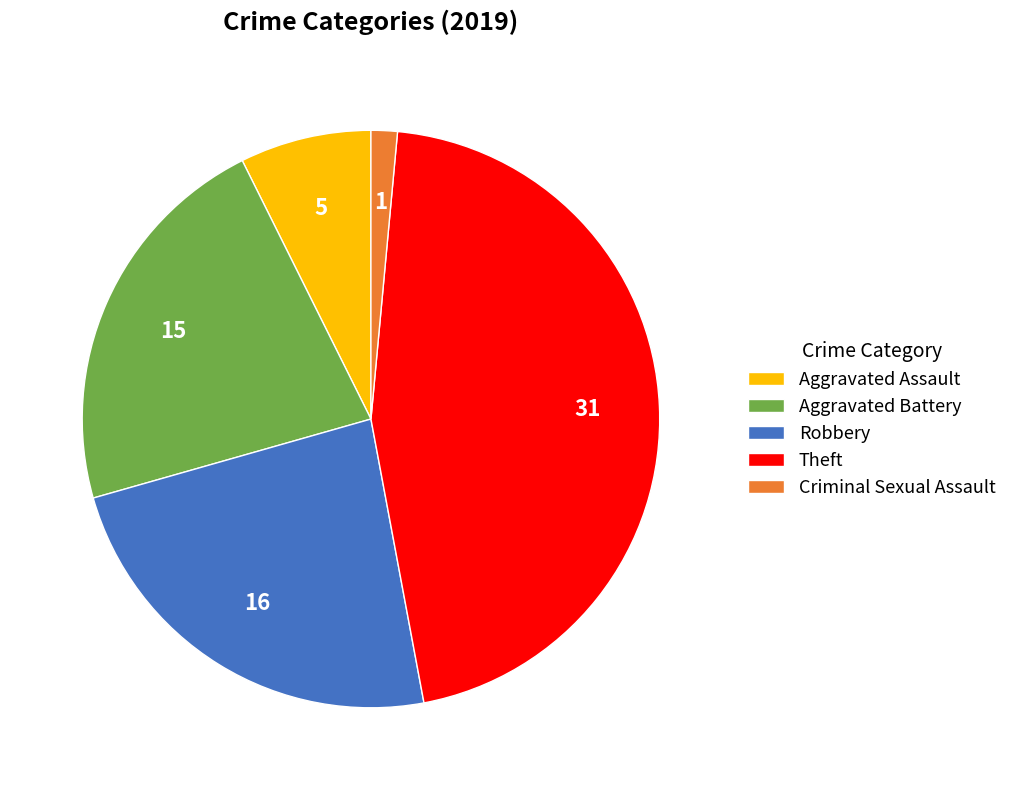

Is it true that Theft is 46% of the pie?

True